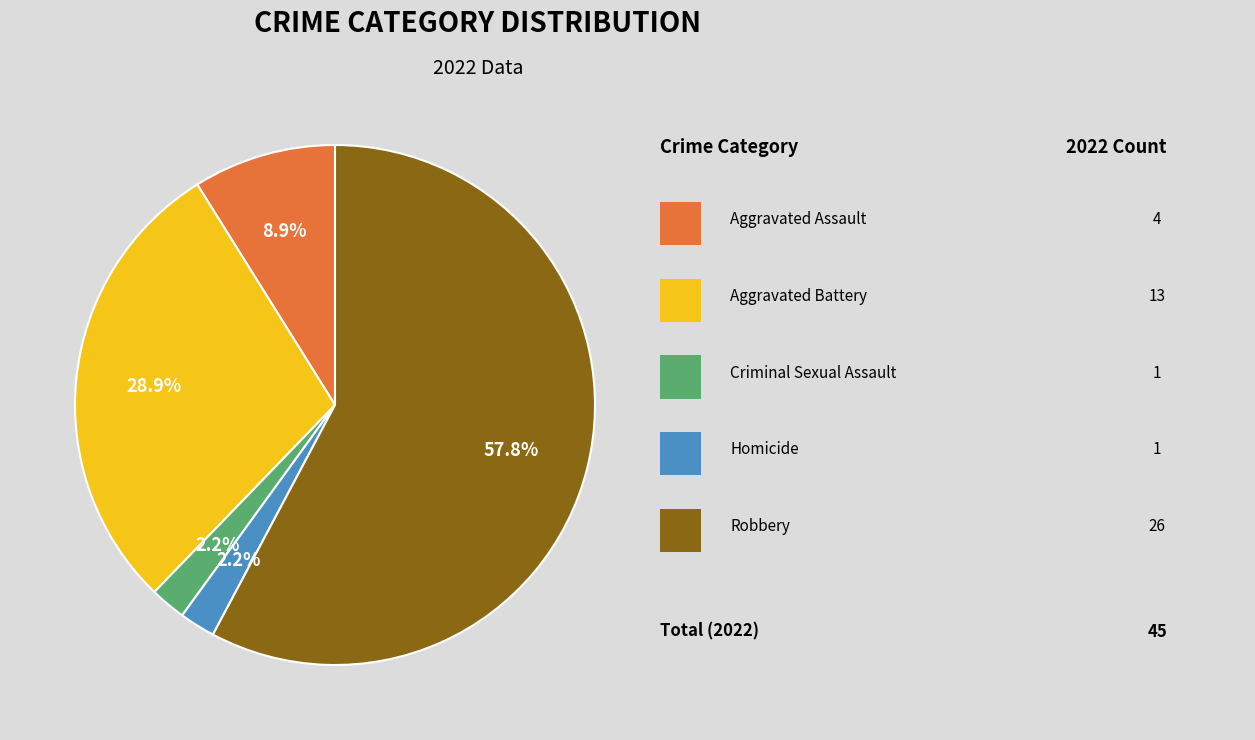

Is there a majority slice in this chart?

Yes